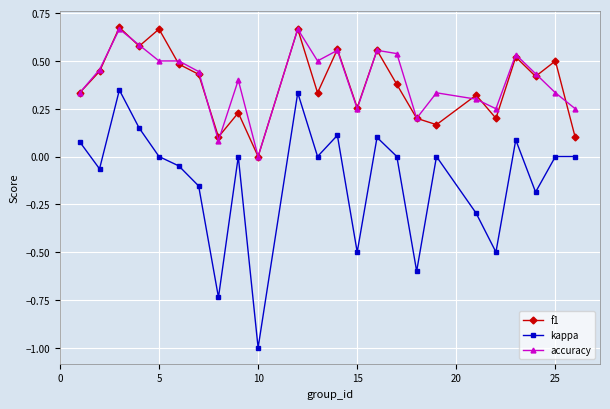

True or false: f1 and kappa intersect in this chart.

False